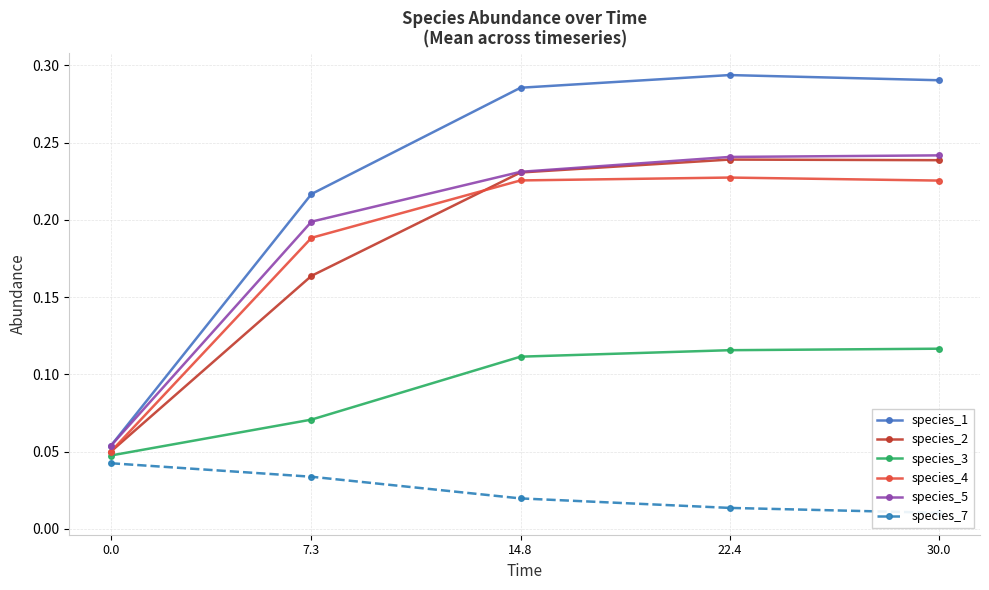

What is the difference between the maximum and minimum values in the species_2 series?

0.2